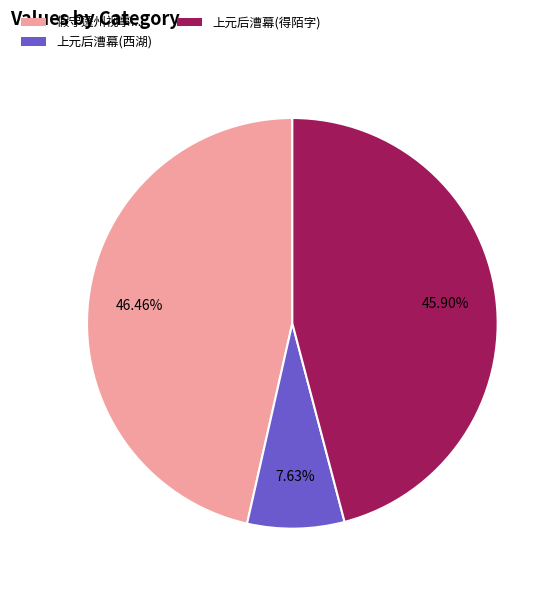

Count the number of slices in the pie.

3